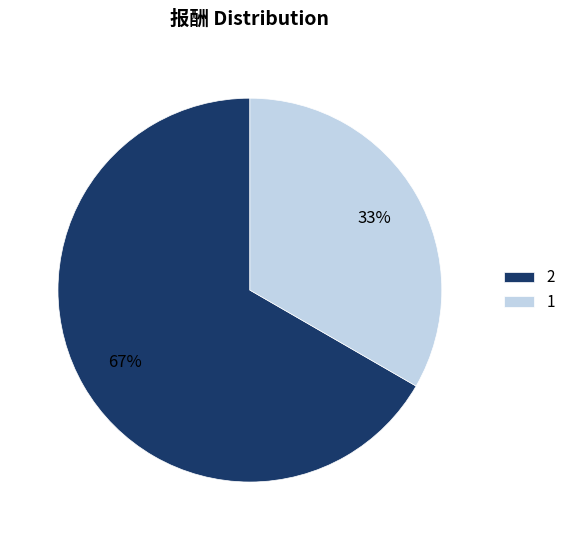

To the nearest percent, what is the average slice percentage?

50%